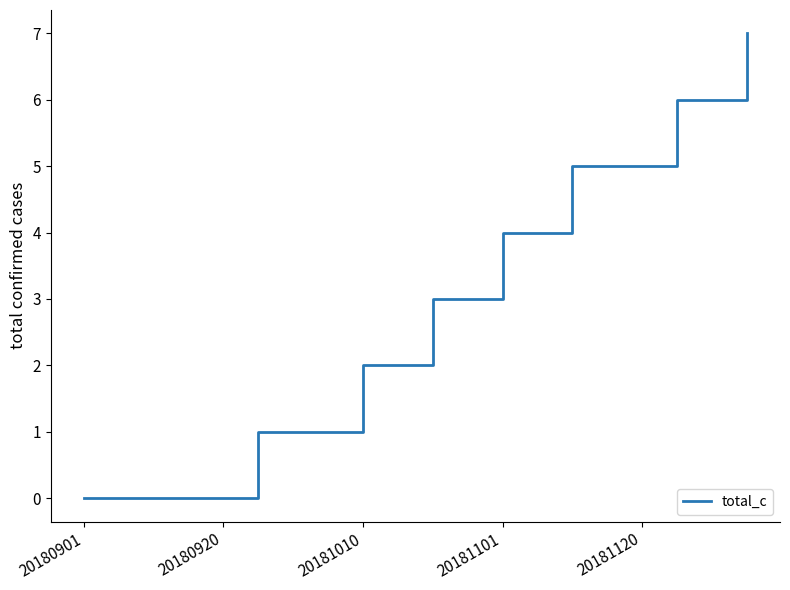

What is the greatest value displayed?

7